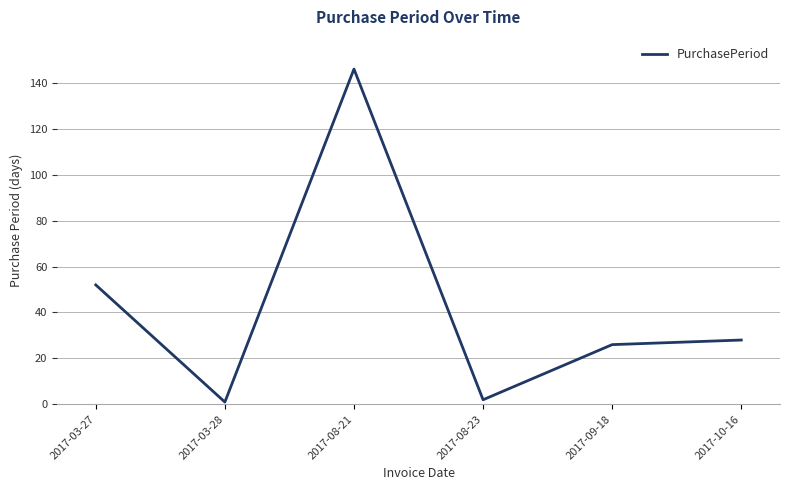

Reading right to left, extract all data points from this chart.

28	26	2	146	1	52